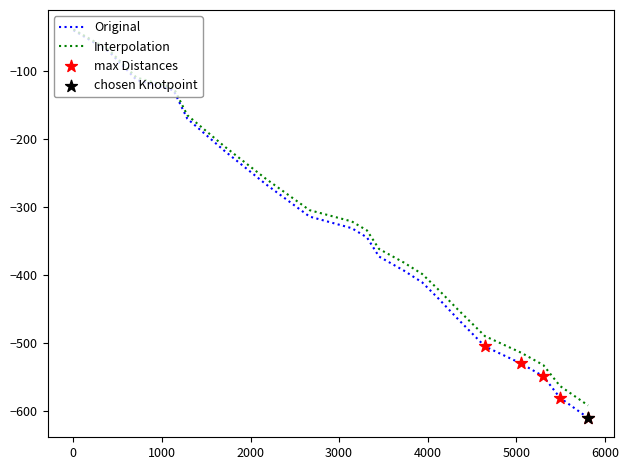

Which series has the largest range (max minus min)?

Original